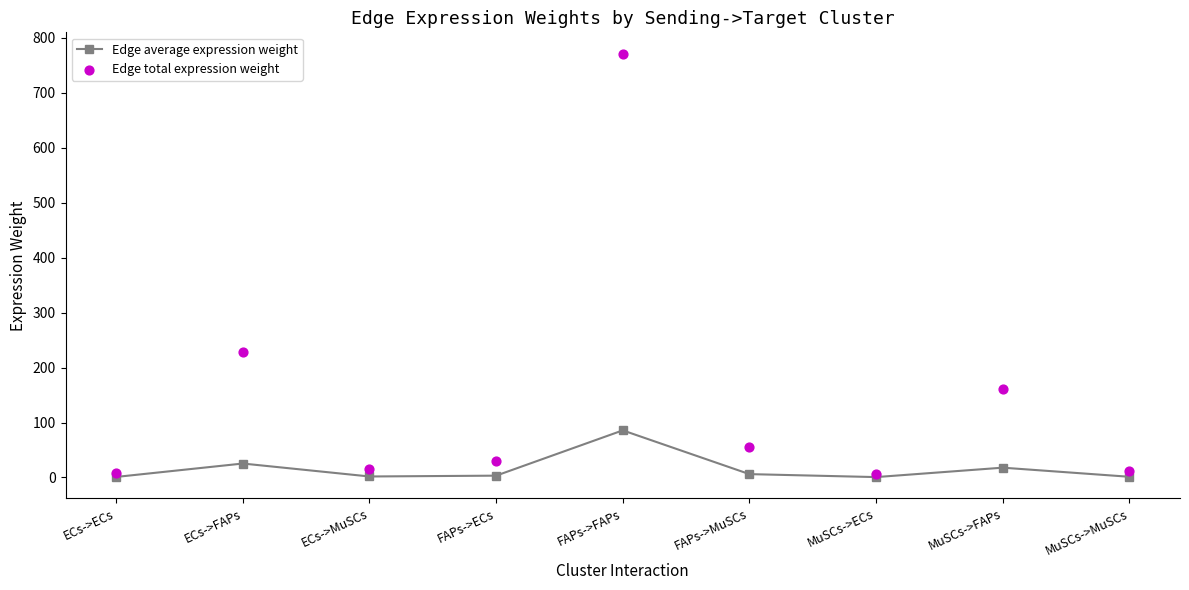

What is the total value across all series at FAPs->ECs?

33.0